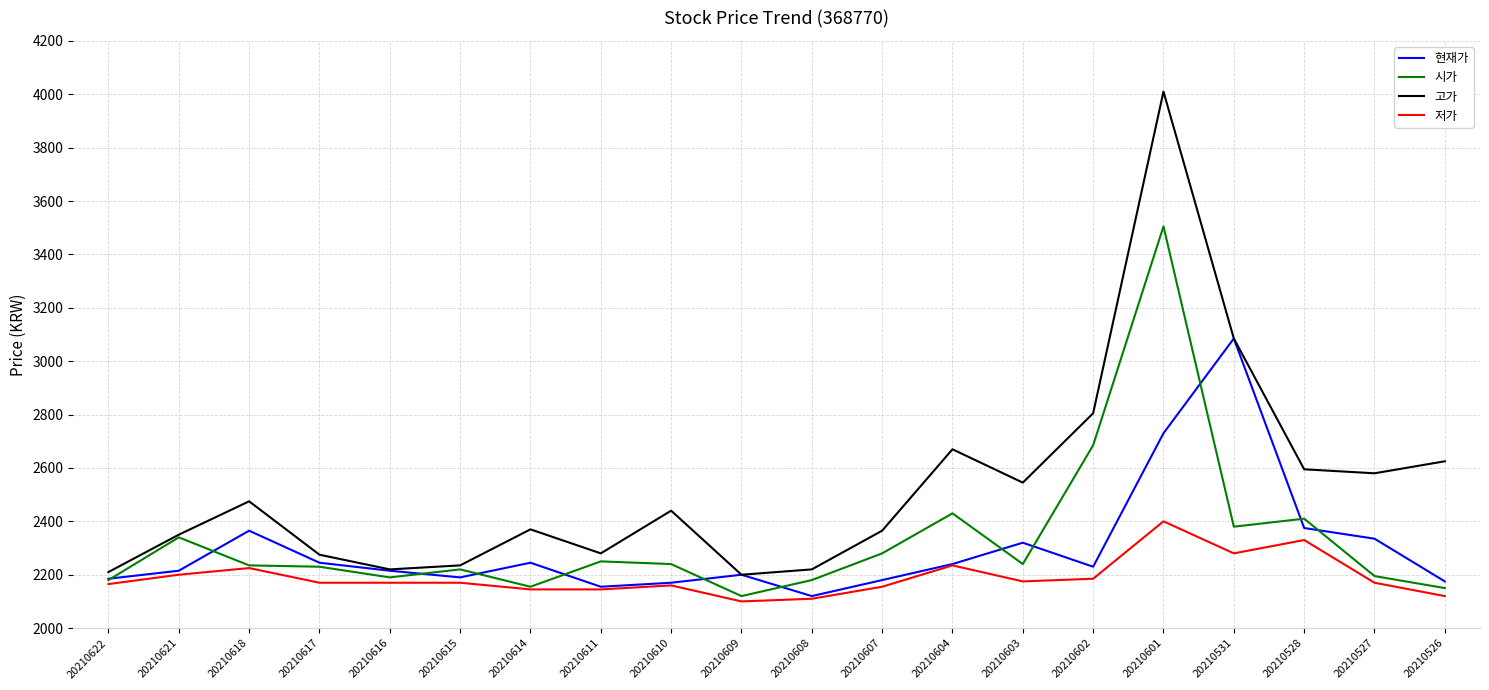

The 시가 series shows 2230 at 20210617. True or false?

True